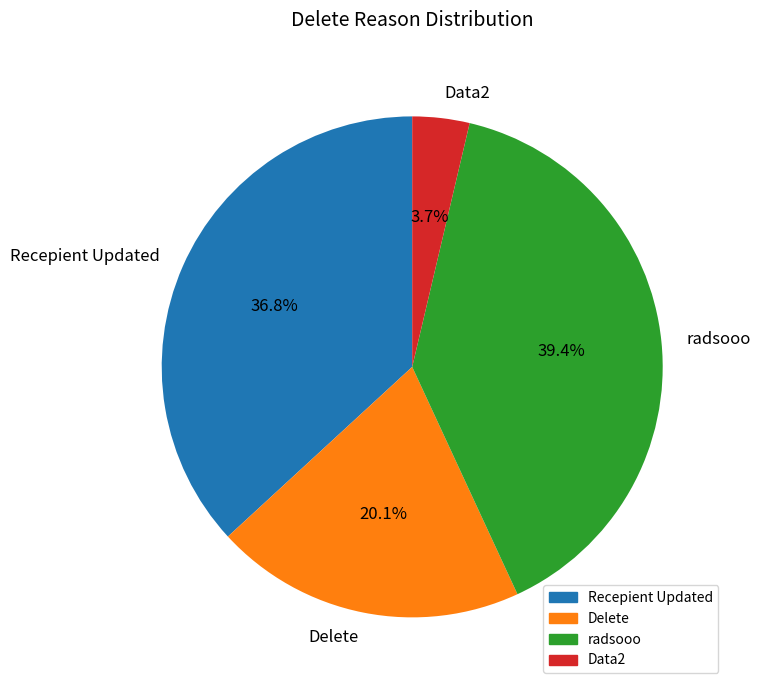

To the nearest percent, what is the average slice percentage?

25%